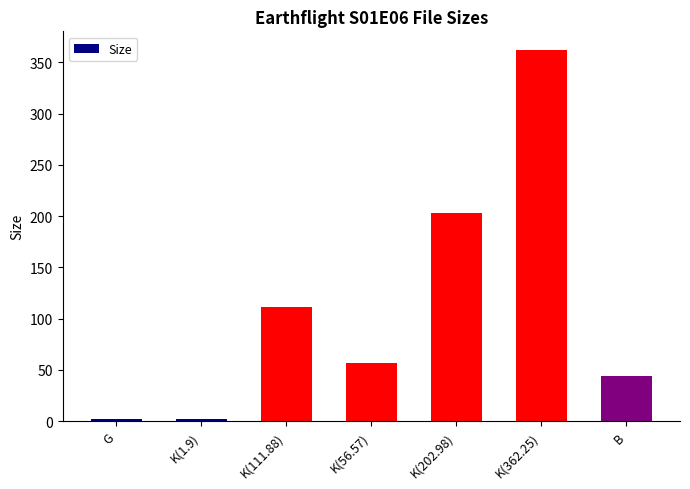

What is the difference between the second highest and minimum values?

201.3